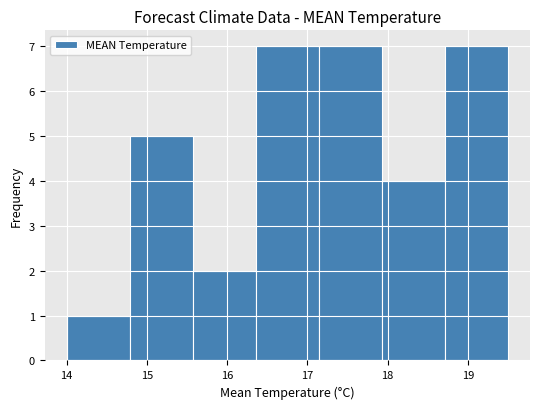

How tall is the bar that spans 16.4 to 17.1 on the x-axis? Neither the bar edges nor the heights are printed on the chart, so give them approximately, as read against the axes.

7